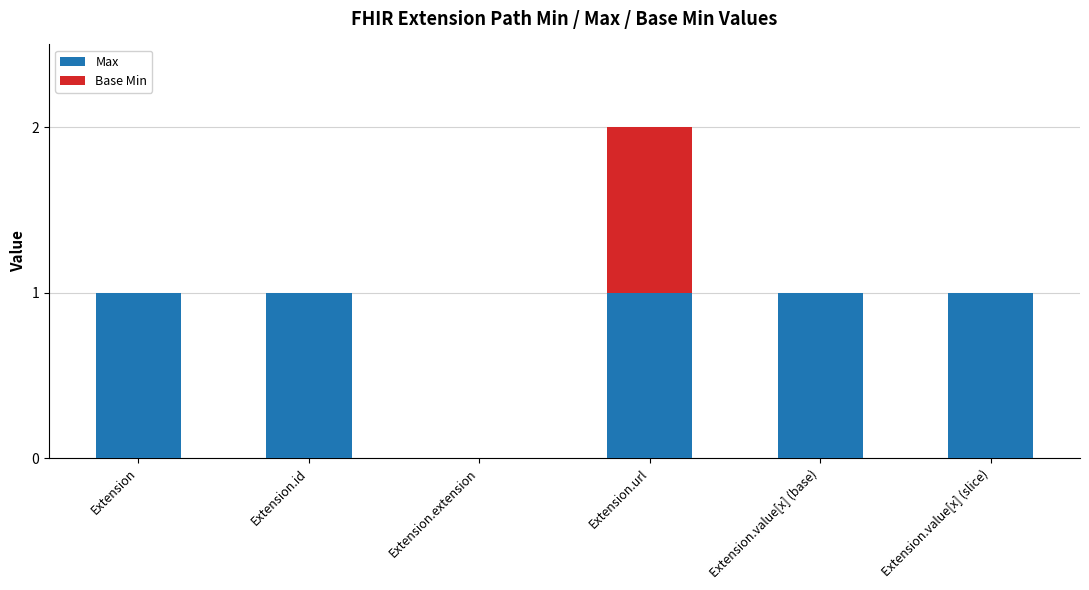

Reading left to right, list the values for the Max series.

Extension=1	Extension.id=1	Extension.extension=0	Extension.url=1	Extension.value[x] (base)=1	Extension.value[x] (slice)=1